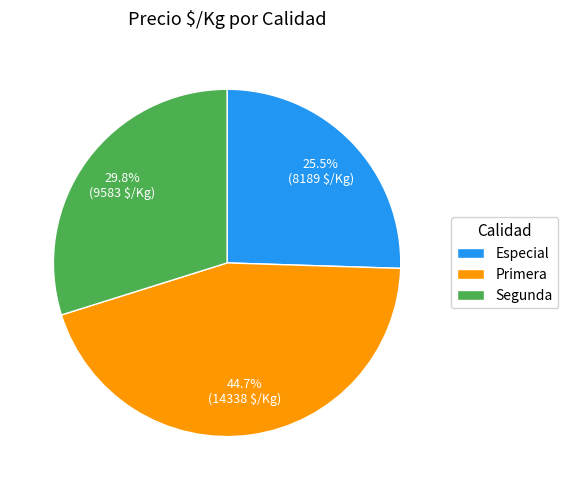

Combined, do Primera and Segunda account for over 50%?

Yes